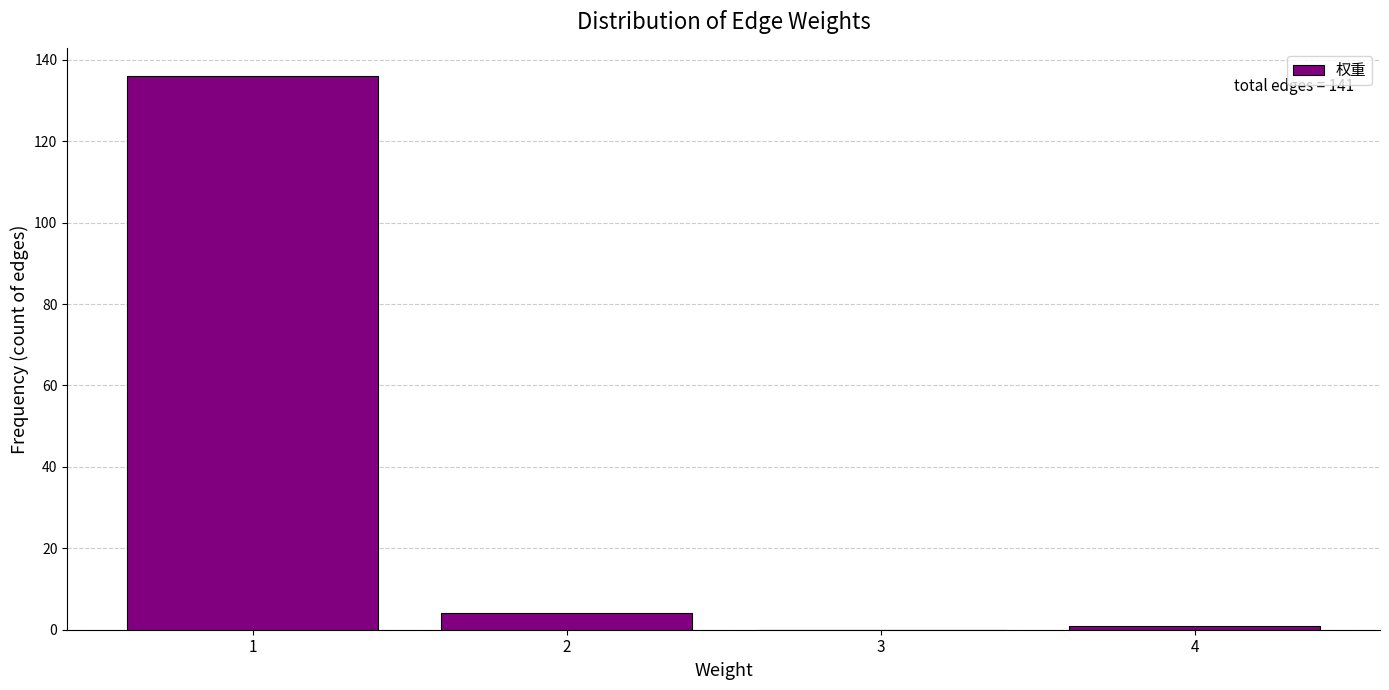

Which range on the x-axis has the tallest bar?

0.5 to 1.5